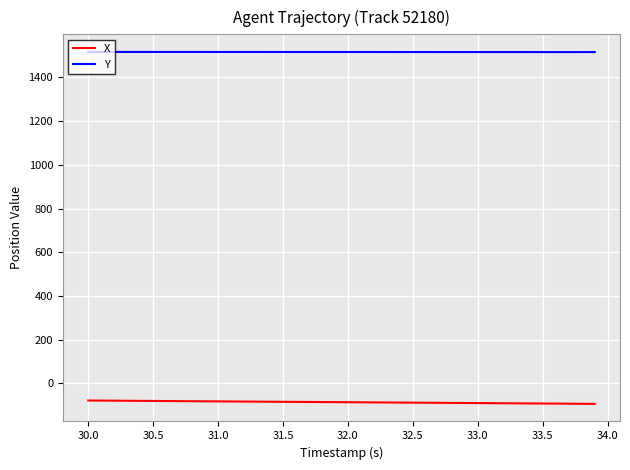

What is the minimum value shown in the chart?

-94.4